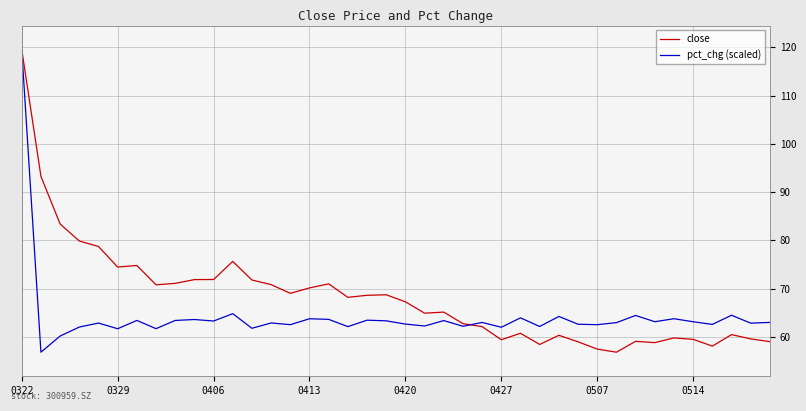

After their last crossing, which series has the higher values: pct_chg (scaled) or close?

pct_chg (scaled)